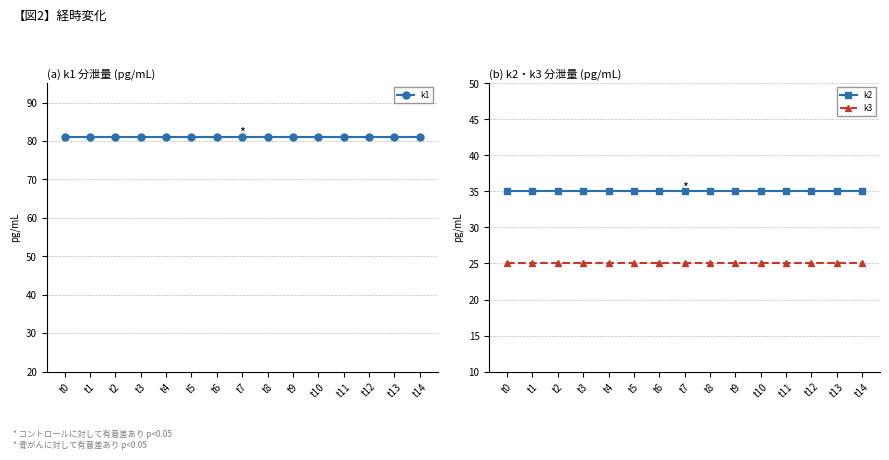

Which series changed the most between t10 and t11?

k1